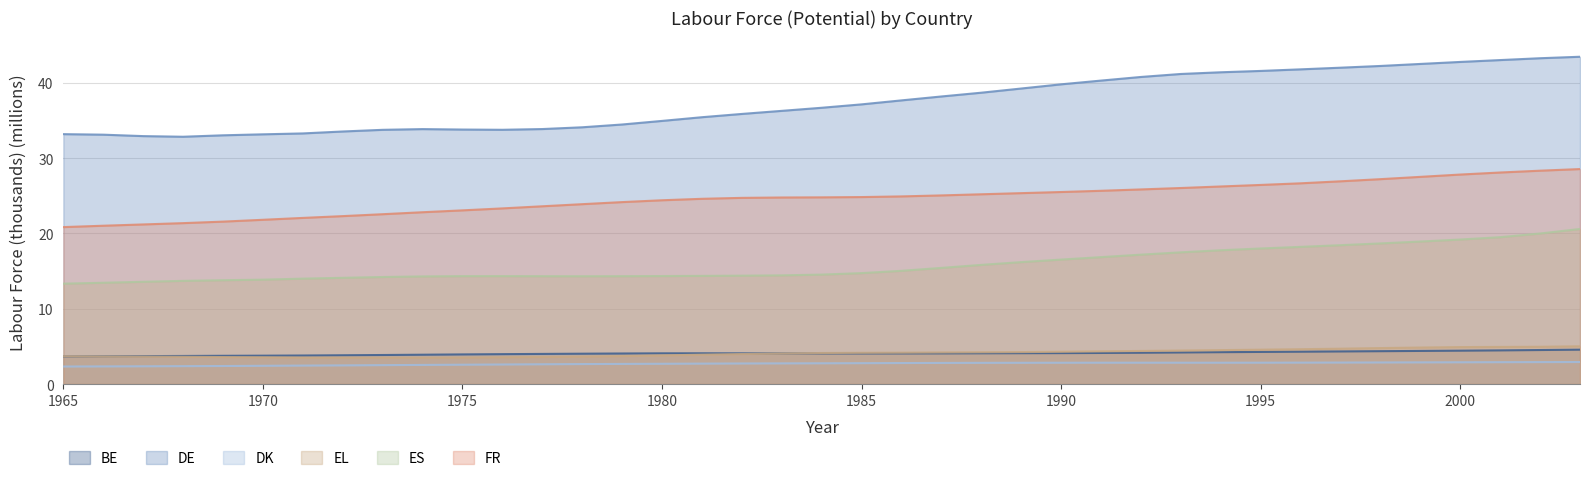

Which series has the largest range (max minus min)?

DE